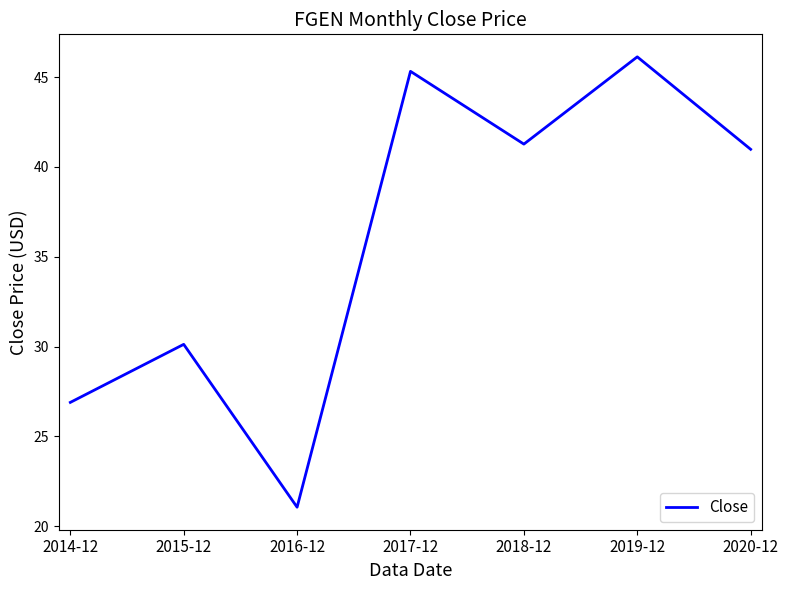

True or false: the data has more than 0 interior local peaks.

True